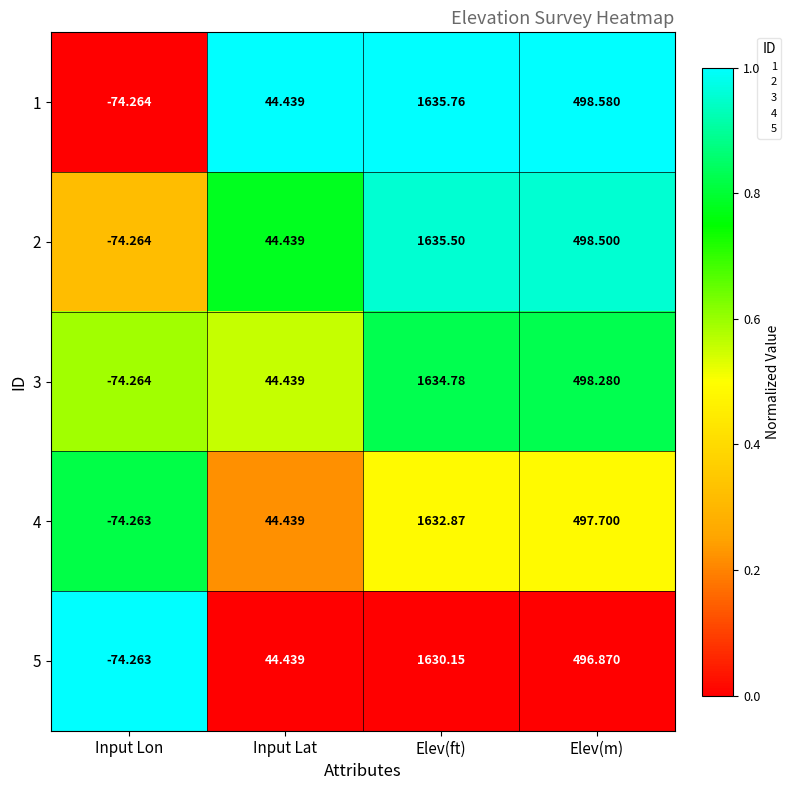

Which series has the widest spread of values?

1